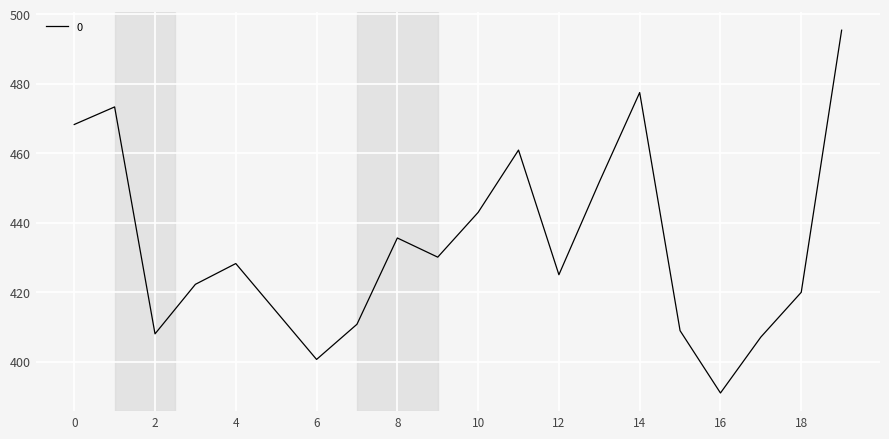

What is the maximum value shown in the chart?

495.4